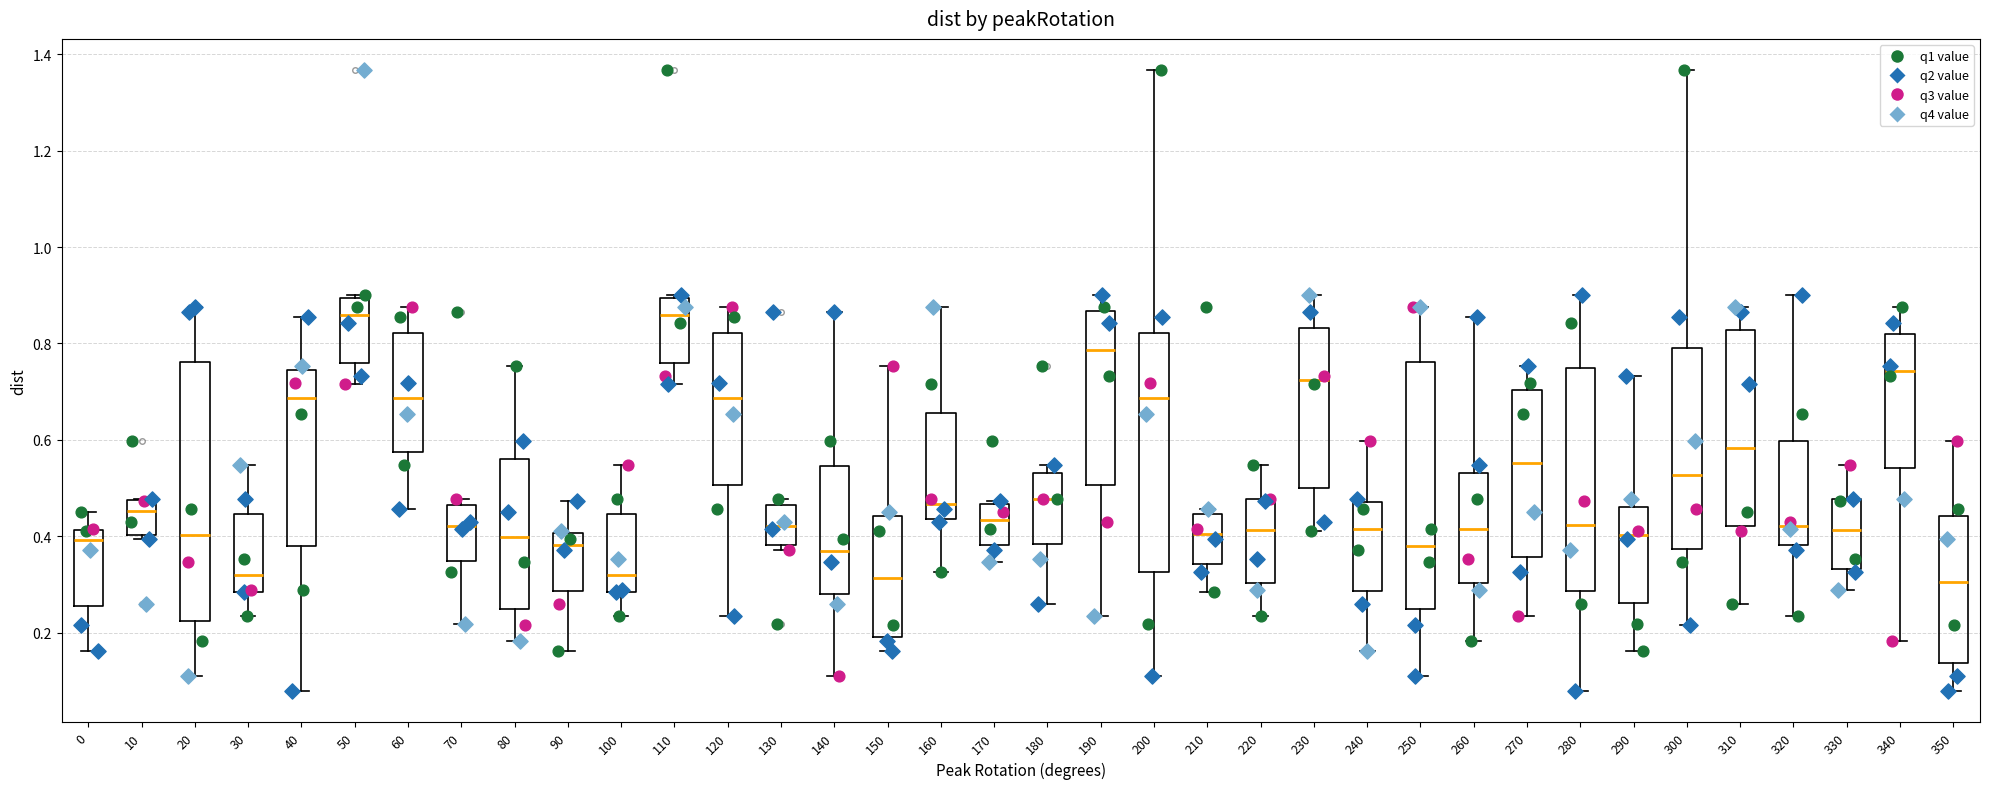

Comparing the boxes themselves (not the whiskers), which one is the tallest?

20